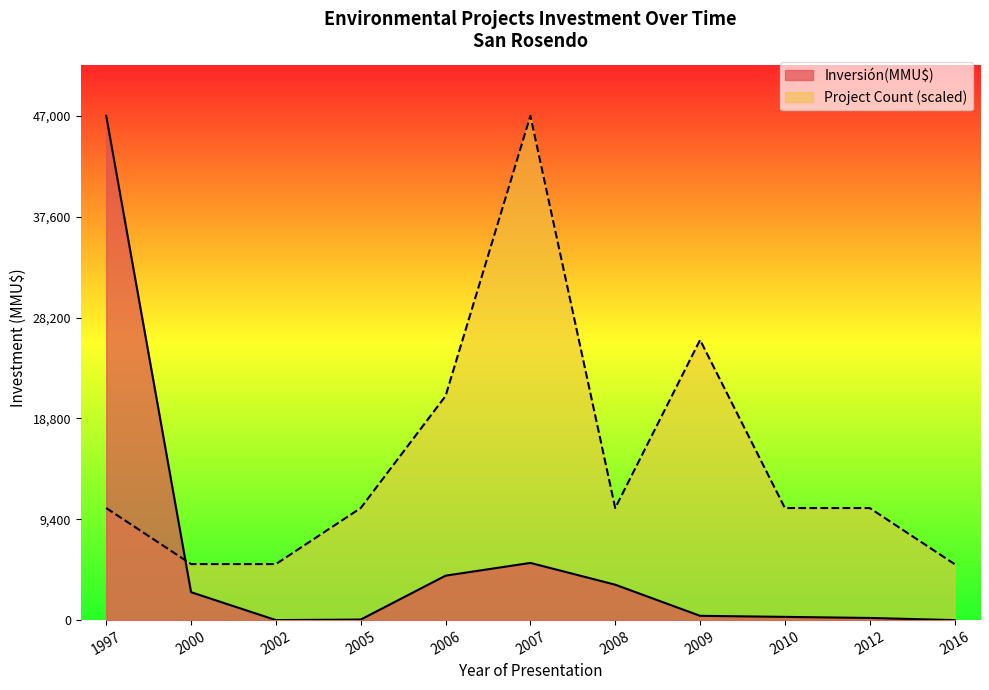

Where is the first local maximum for Inversión(MMU$)?

2007